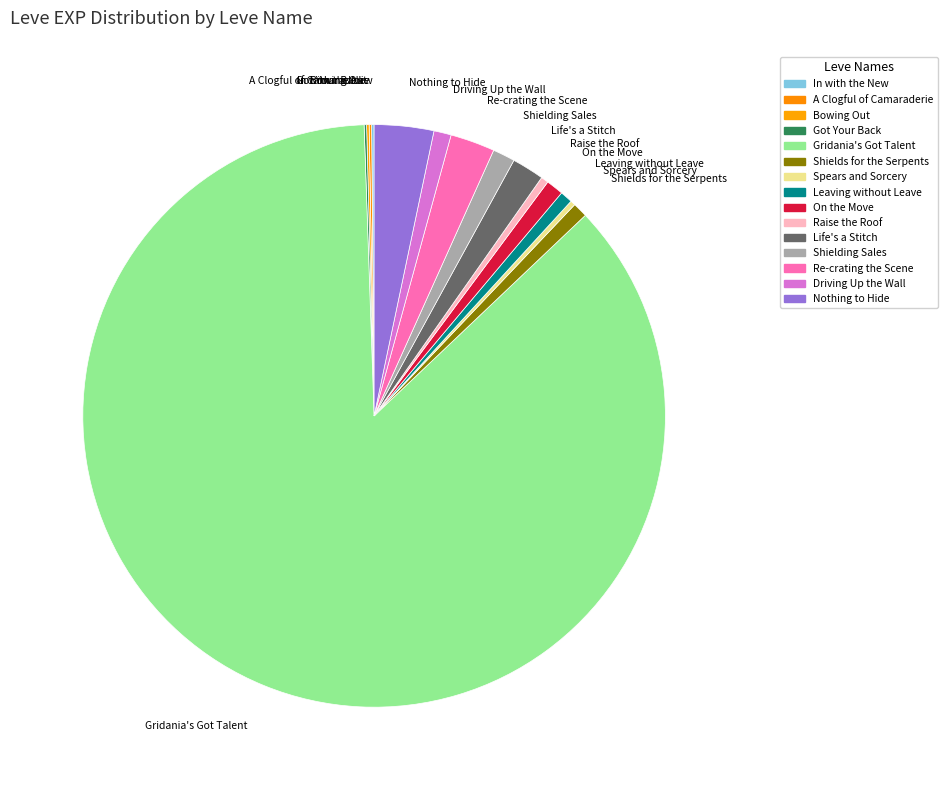

True or false: Driving Up the Wall accounts for 11% of the total.

False